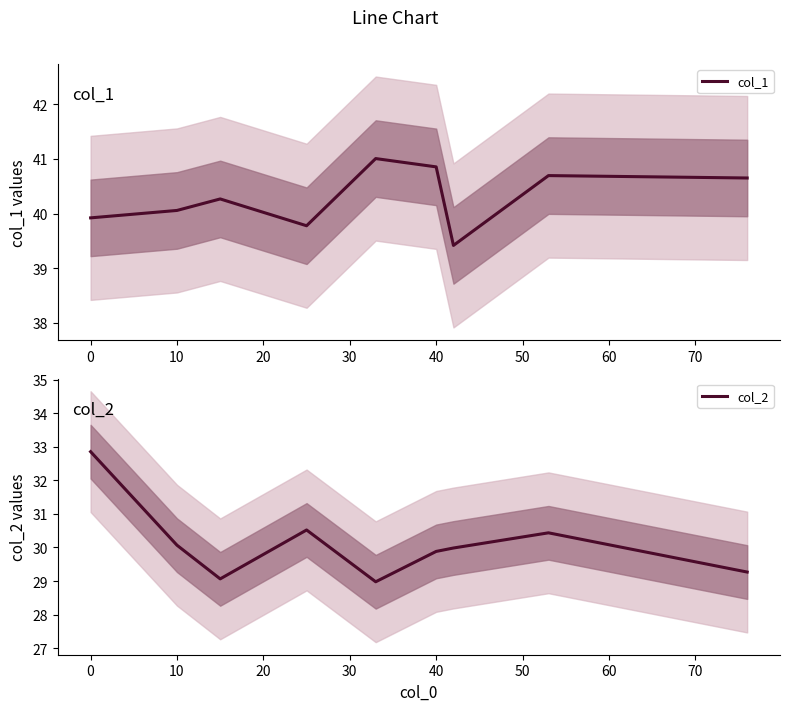

The value of col_1 at 0 is 39.9. True or false?

True